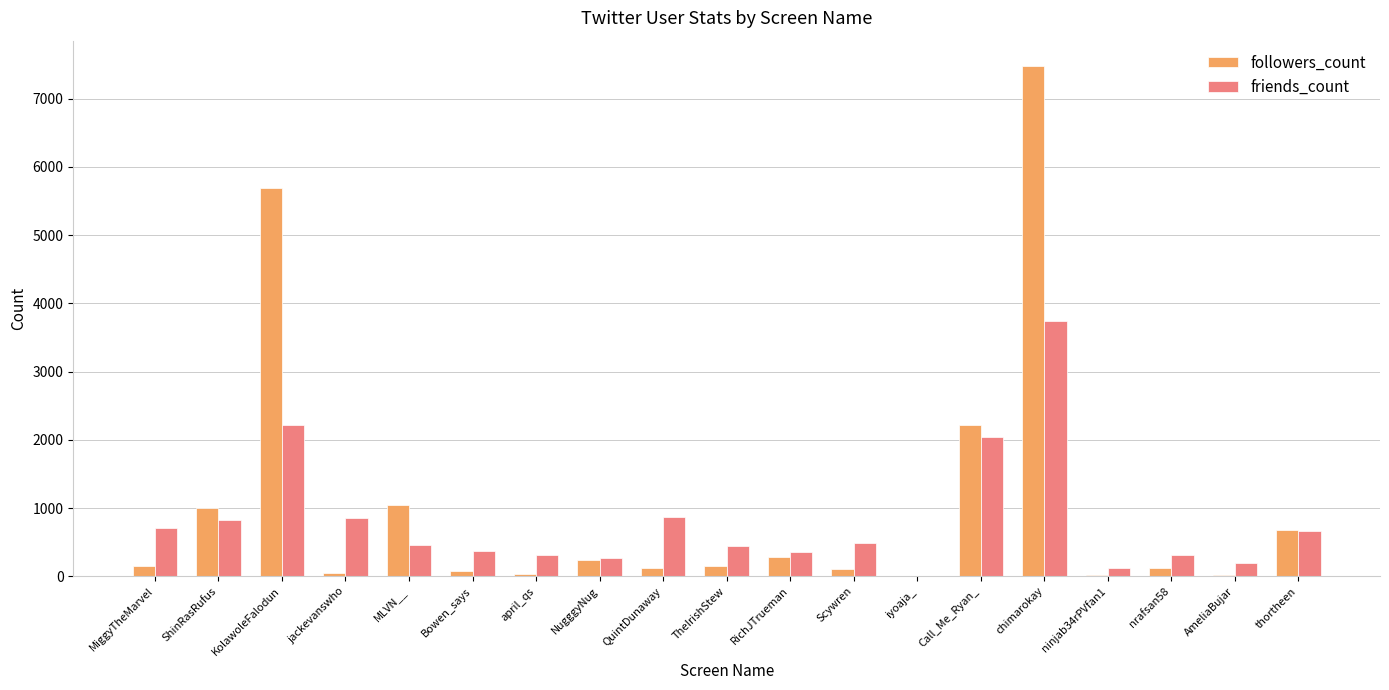

Read the friends_count value at NugggyNug, to the nearest 100.

300